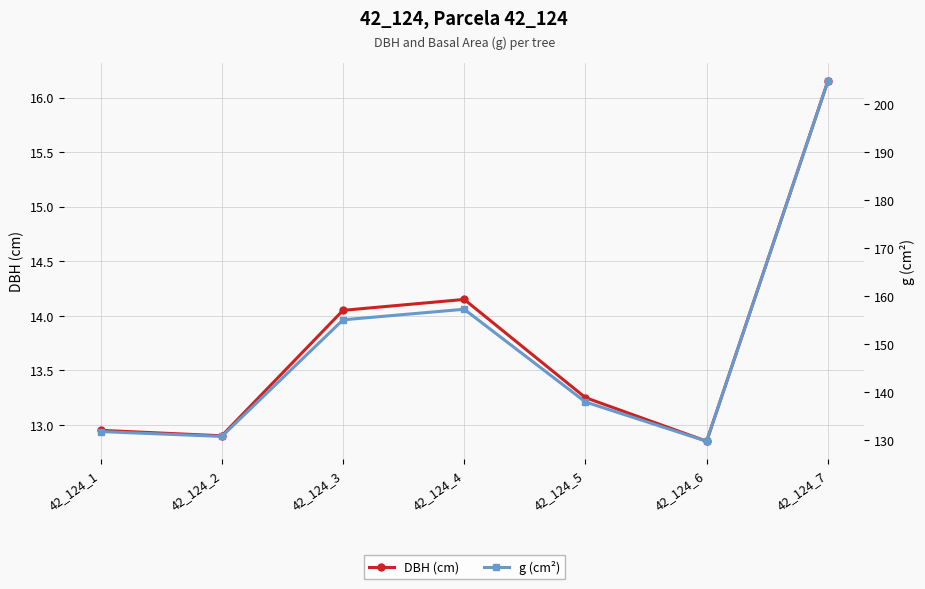

Reading left to right, list all the values displayed in this chart.

DBH (cm): 42_124_1=12.9	42_124_2=12.9	42_124_3=14.1	42_124_4=14.2	42_124_5=13.2	42_124_6=12.8	42_124_7=16.1
g (cm²): 42_124_1=131.7	42_124_2=130.7	42_124_3=155.0	42_124_4=157.2	42_124_5=137.9	42_124_6=129.7	42_124_7=204.8